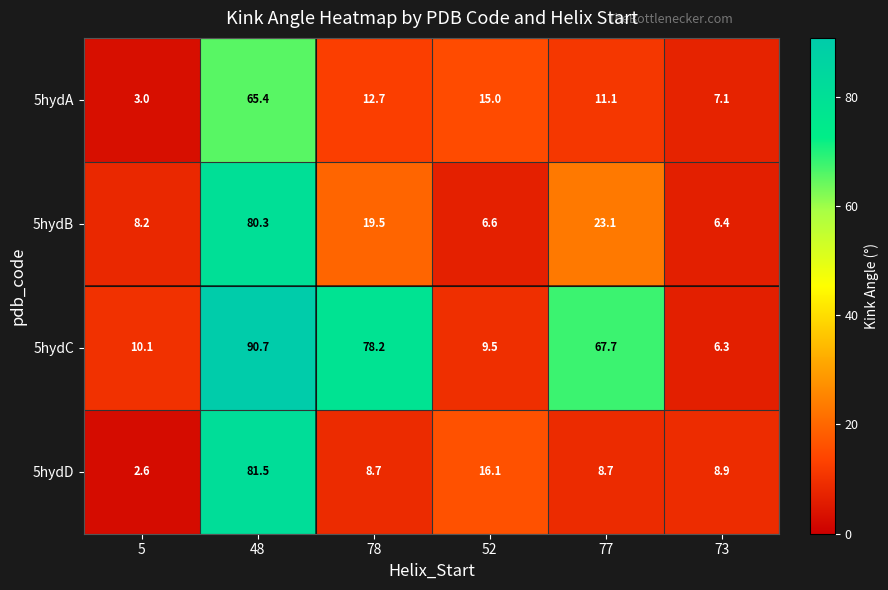

How many categories are shown in the chart?

6